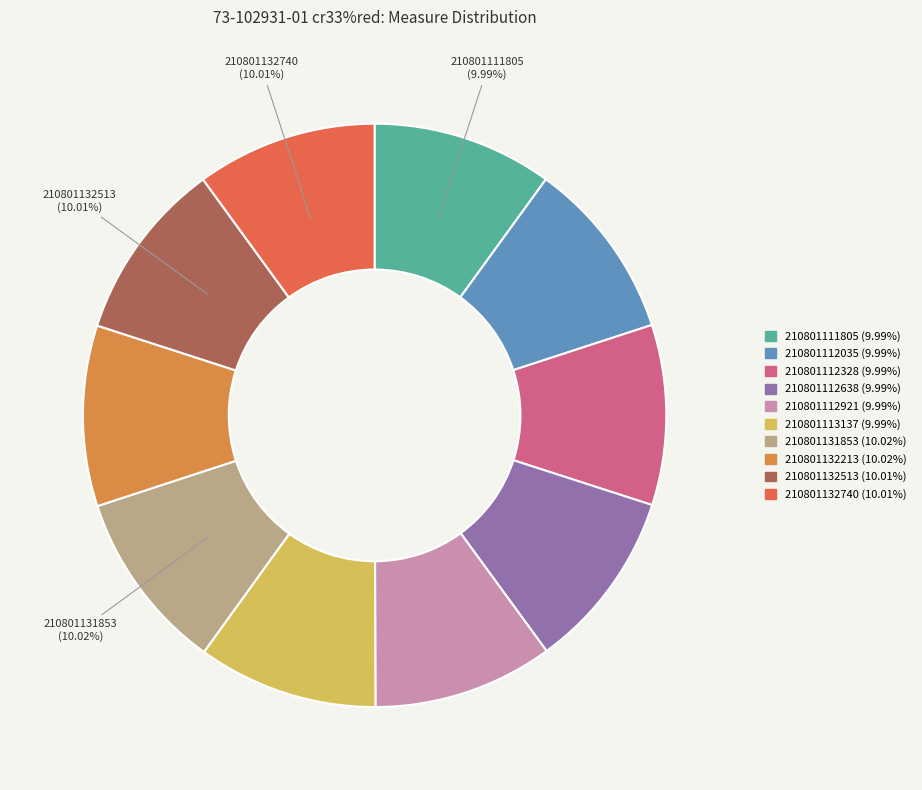

Count the number of slices in the pie.

10